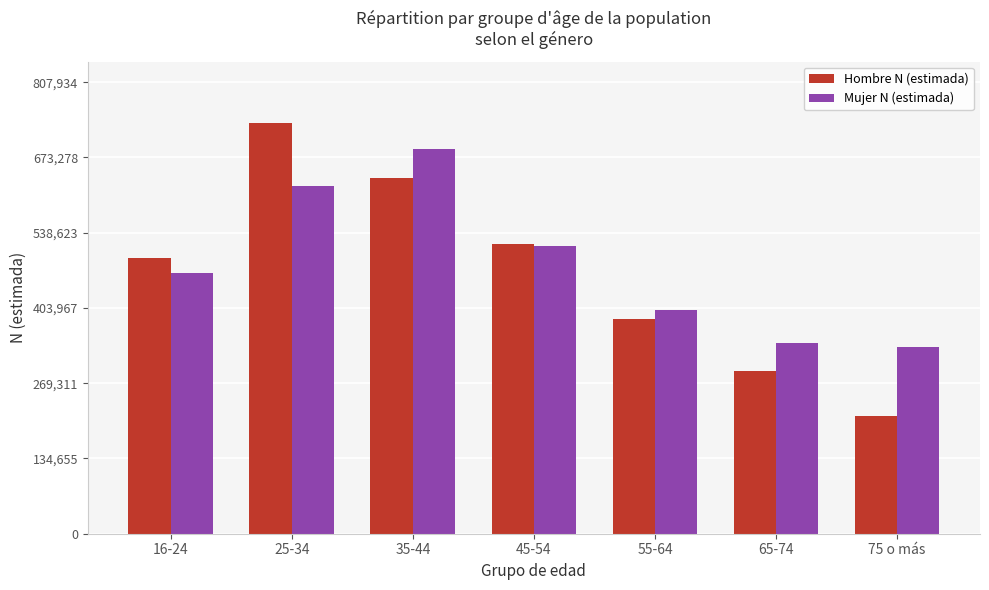

What are all the series names shown in the legend?

Hombre N (estimada), Mujer N (estimada)